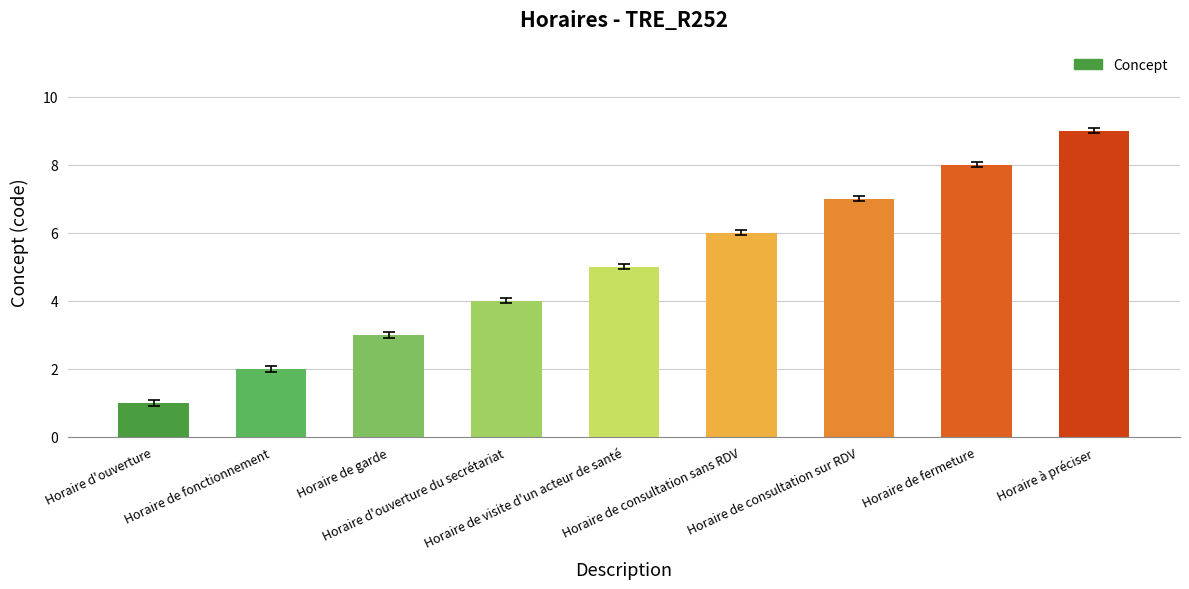

The value at Horaire de consultation sans RDV is 6. True or false?

True